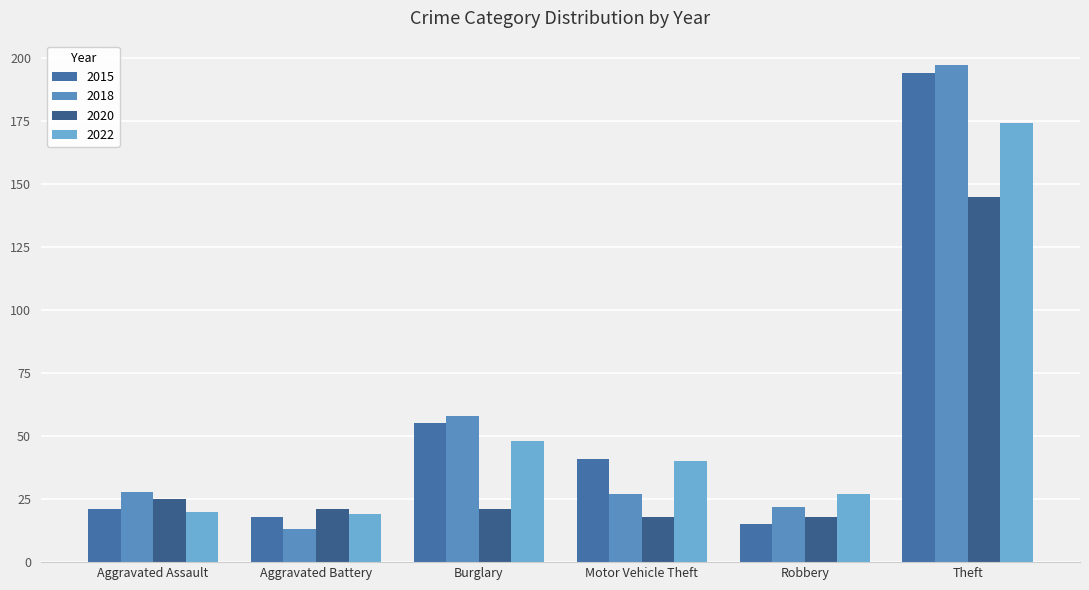

What is the label of the 1st bar from the left?

Aggravated Assault